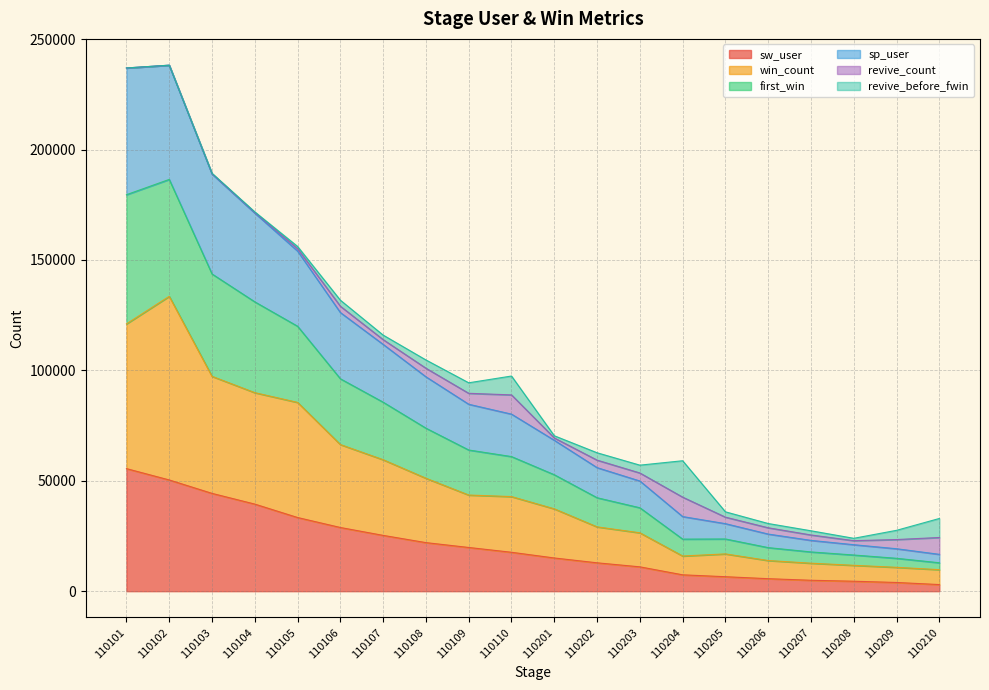

Rank the categories by sw_user value from highest to lowest.

110101, 110102, 110103, 110104, 110105, 110106, 110107, 110108, 110109, 110110, 110201, 110202, 110203, 110204, 110205, 110206, 110207, 110208, 110209, 110210